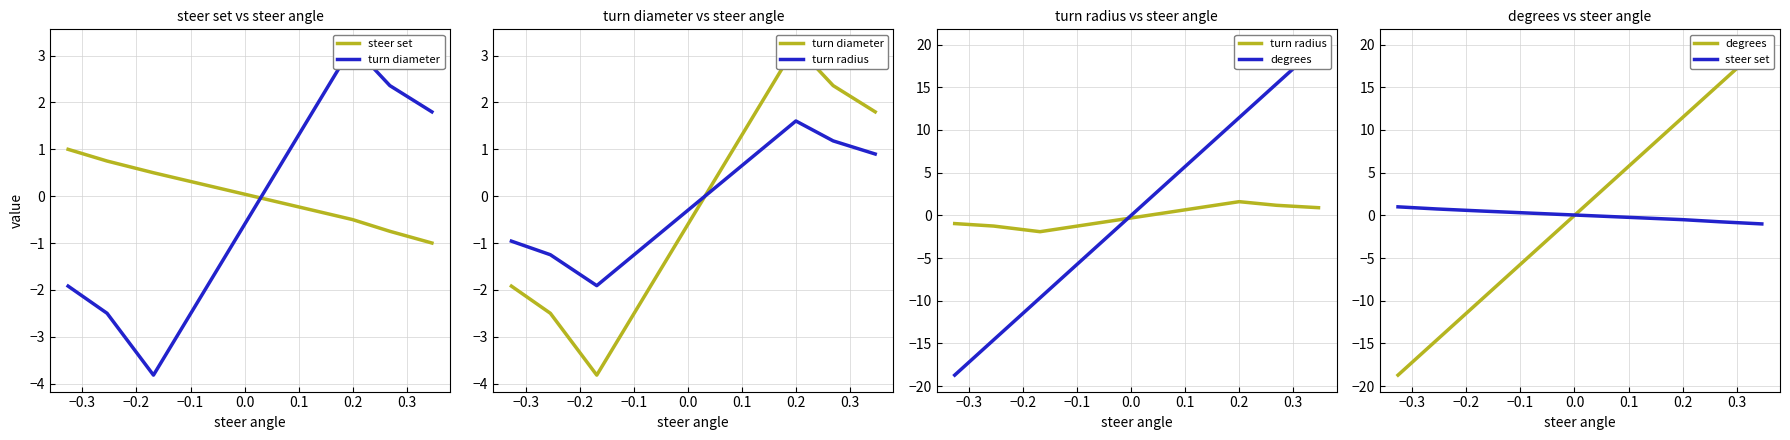

What is the maximum value shown in the chart?

19.9